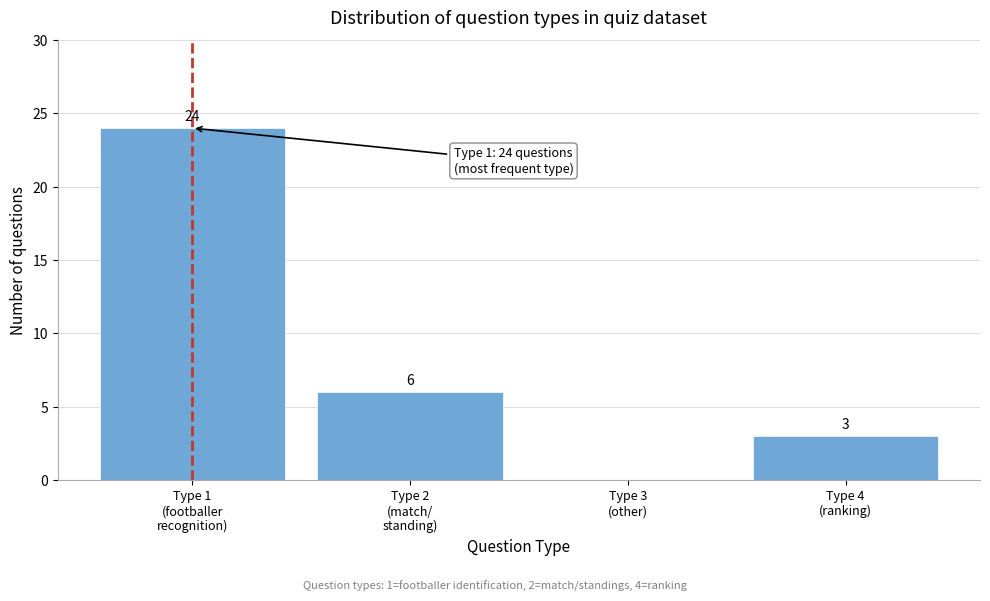

What is the maximum value shown in the chart?

24